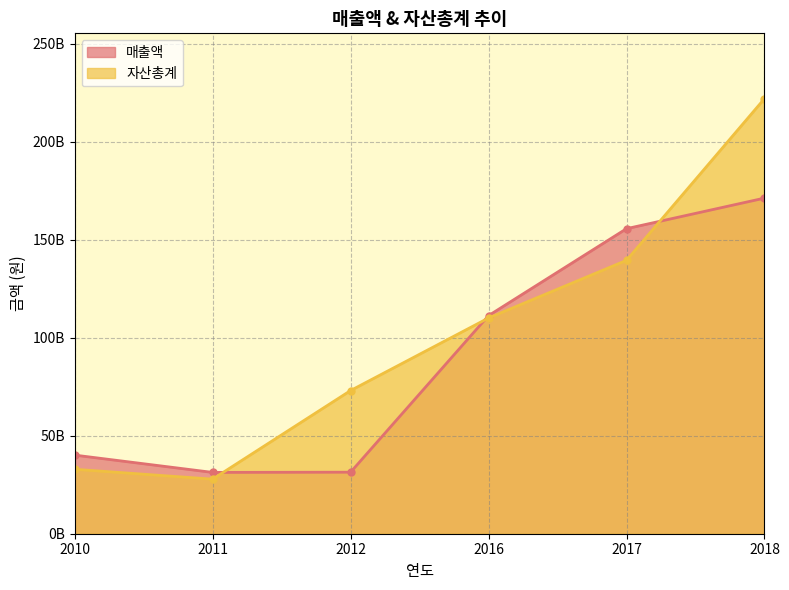

List the series in order of their overall mean, lowest first.

매출액, 자산총계